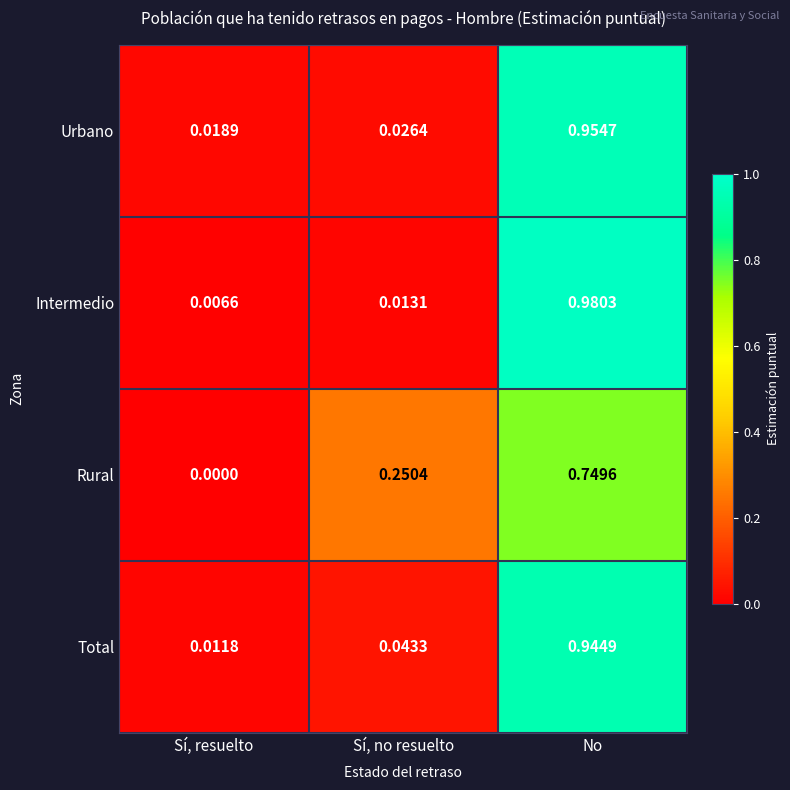

How many categories are shown in the chart?

3